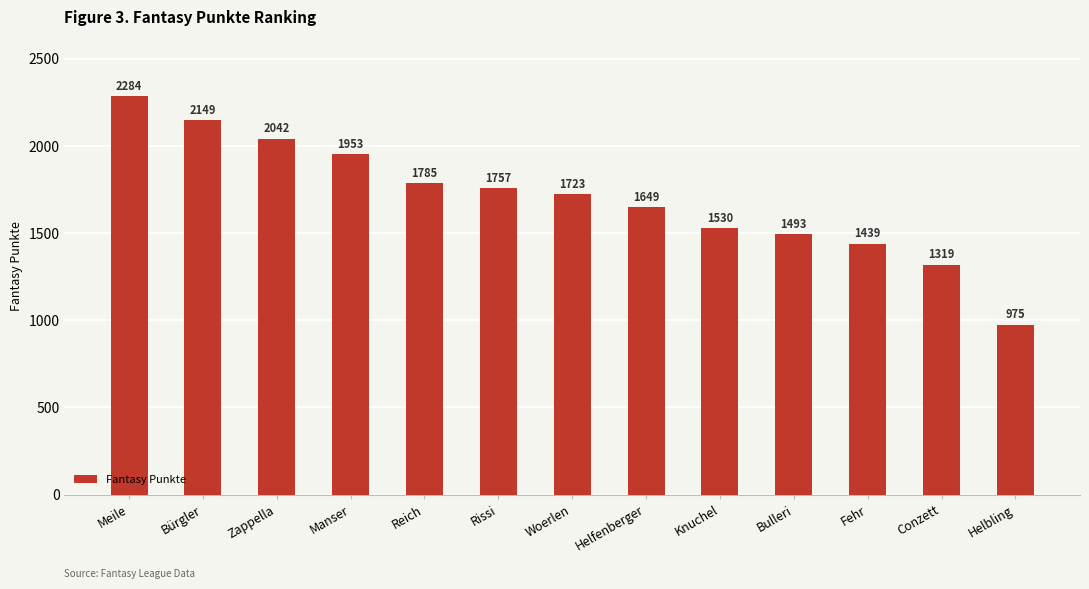

Which label corresponds to the smallest value in the chart?

Helbling